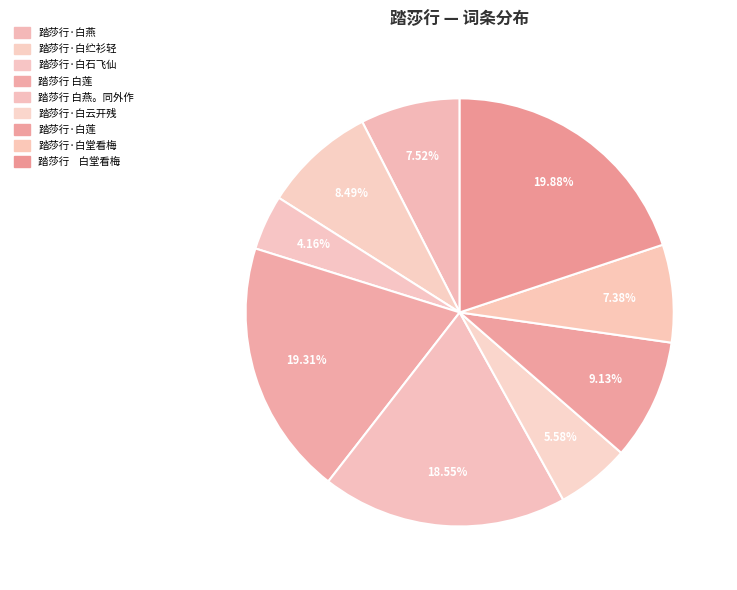

Count the number of slices in the pie.

9